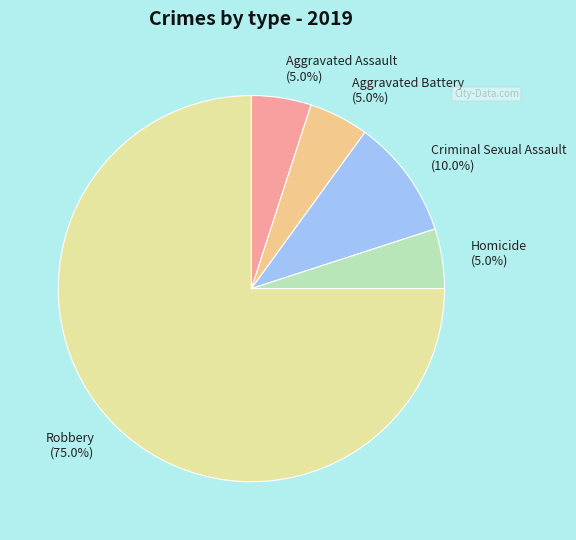

What percentage is NOT represented by Robbery (75.0%)?

25.0%